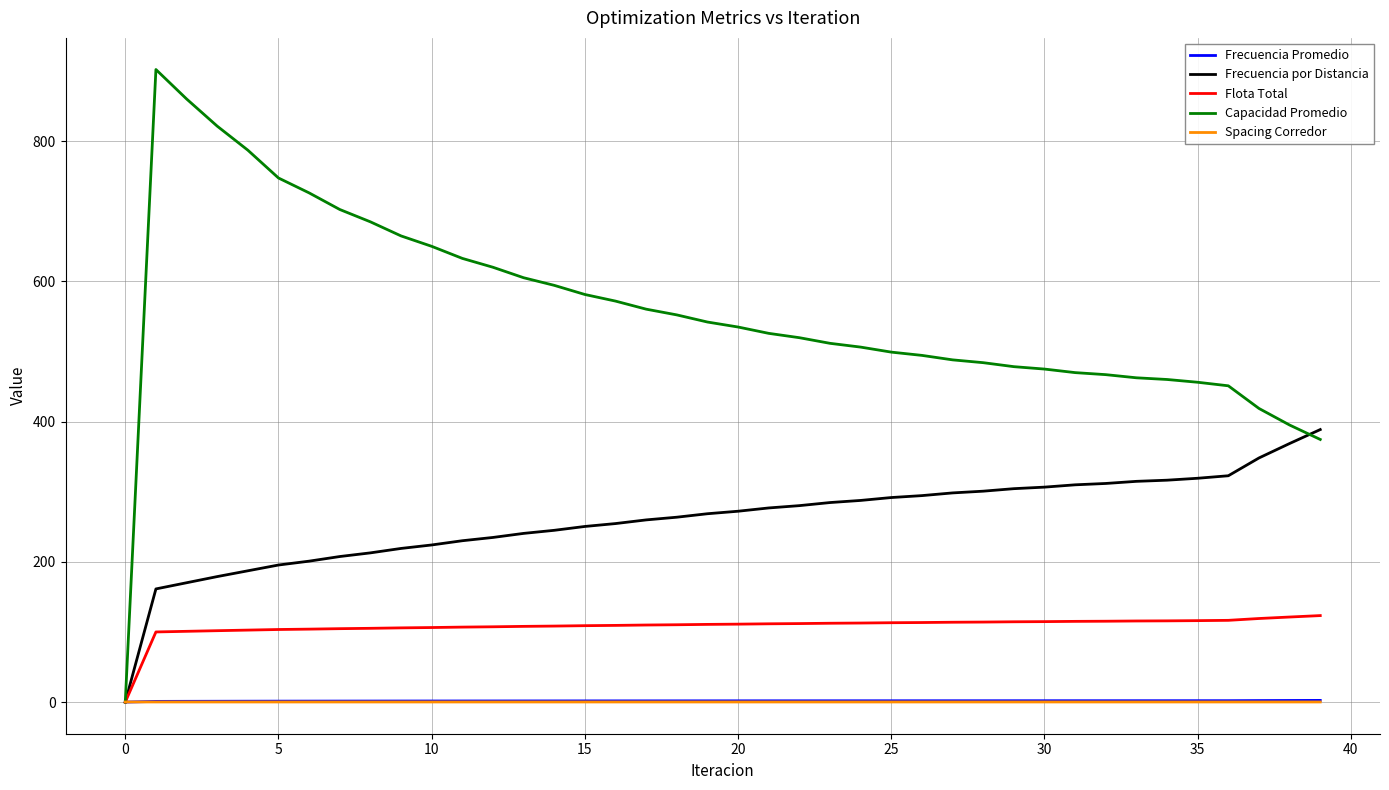

Which series has the widest spread of values?

Capacidad Promedio